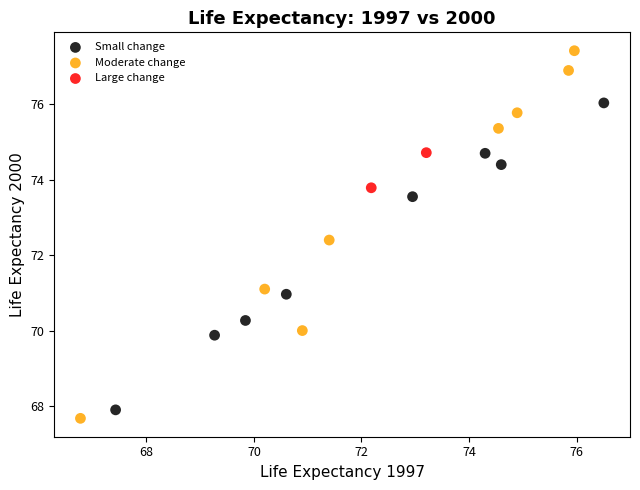

Which series reaches the minimum Y coordinate?

Moderate change